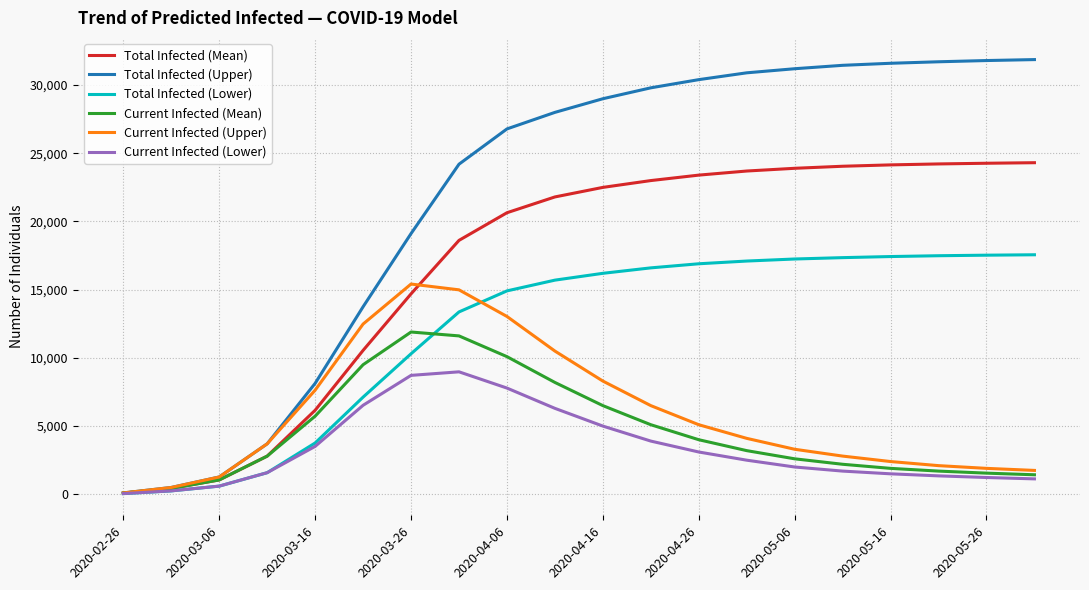

Which series has the widest spread of values?

Total Infected (Upper)